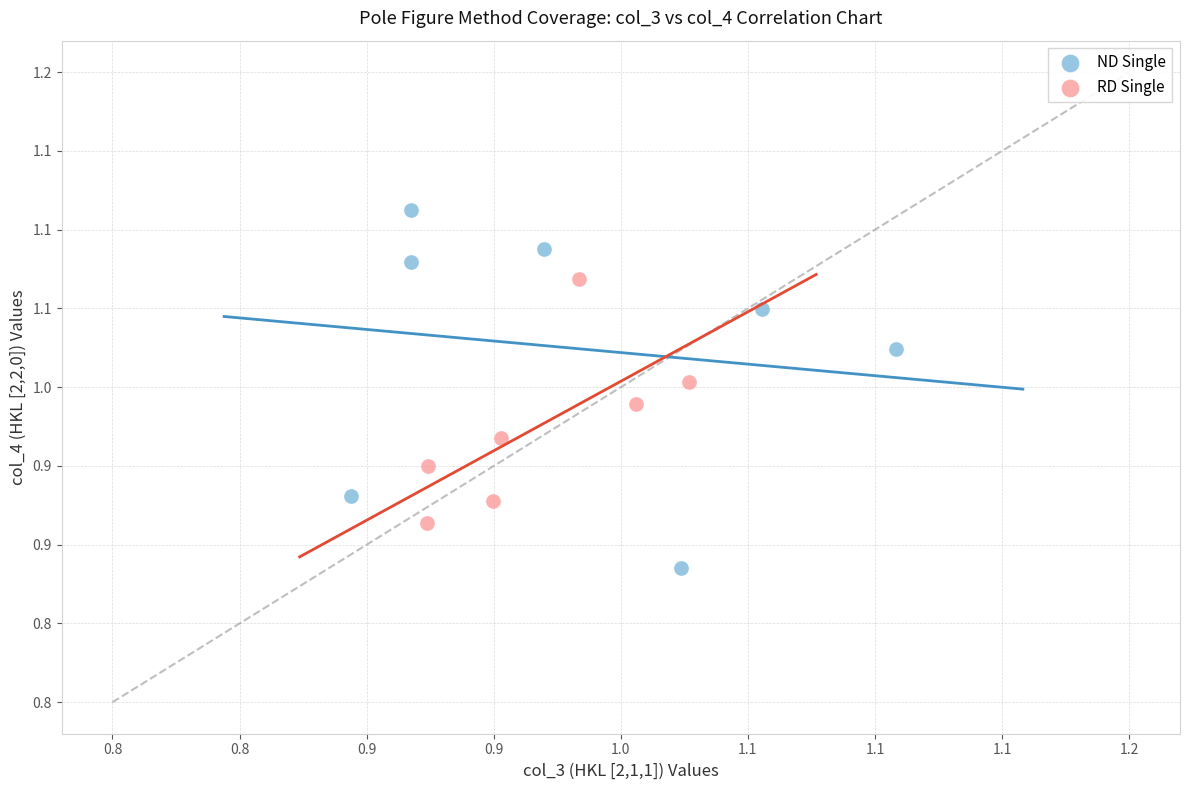

What are all the series names shown in the legend?

ND Single, RD Single